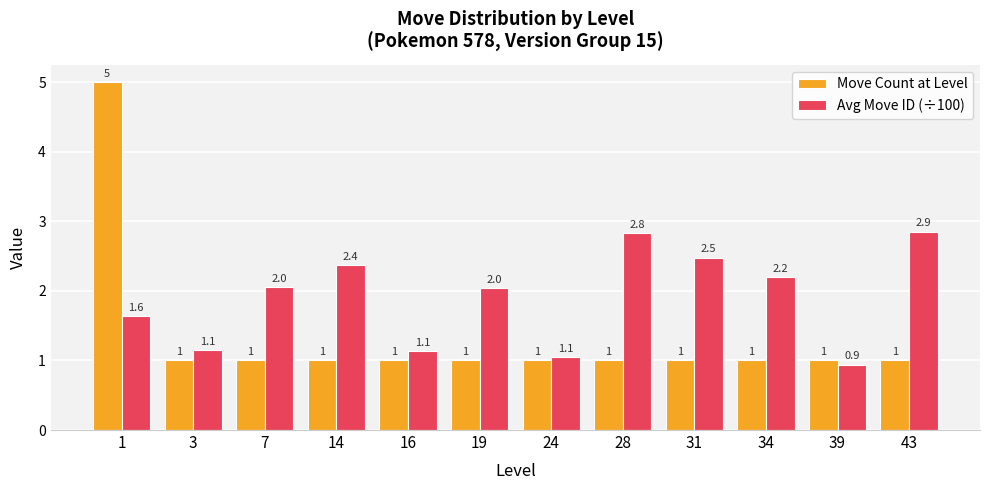

At which label does Avg Move ID (÷100) first exceed 2?

7